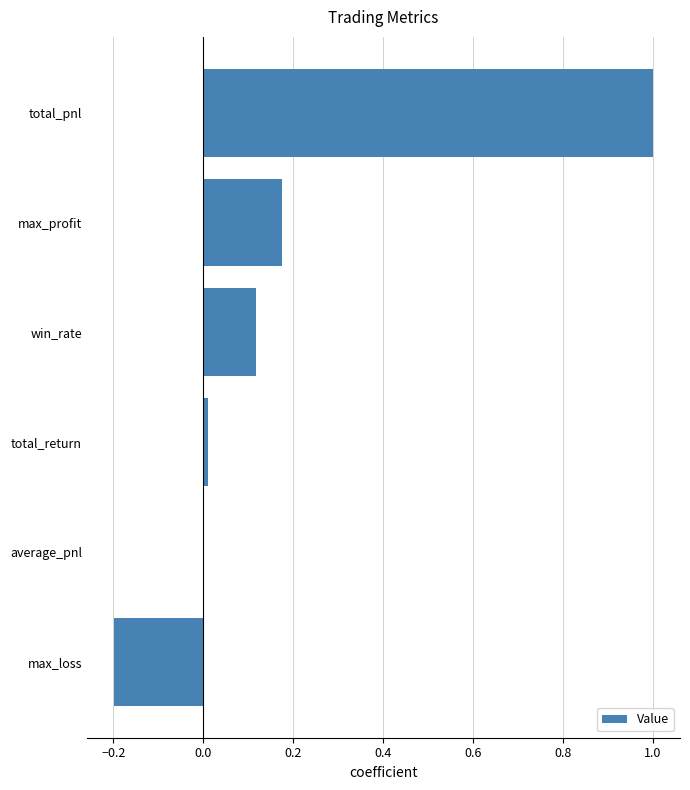

Which has a higher value, max_loss or max_profit?

max_profit